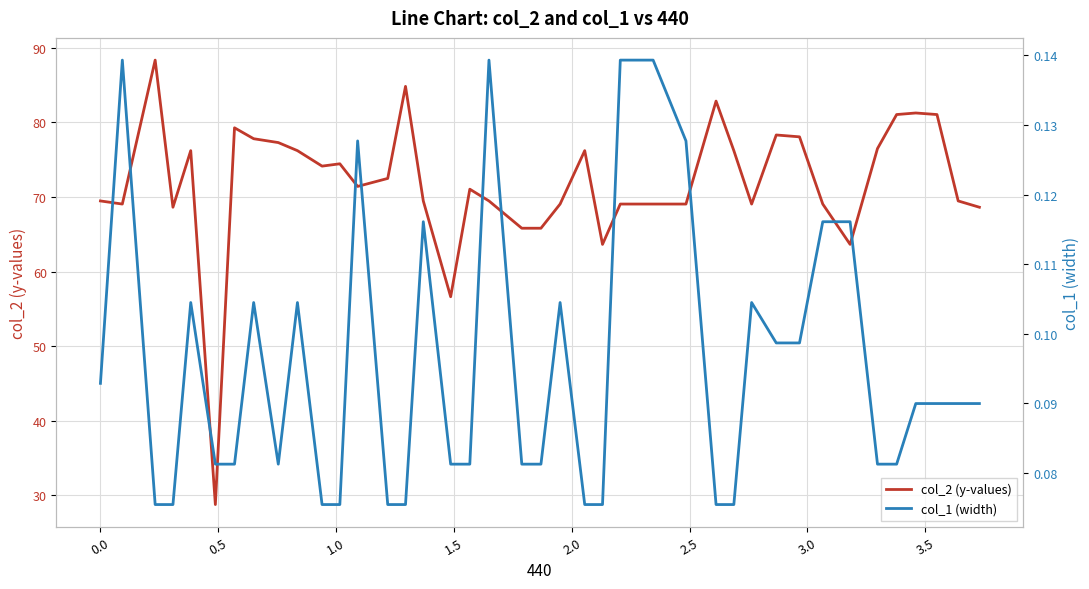

True or false: col_1 (width) and col_2 (y-values) intersect in this chart.

False